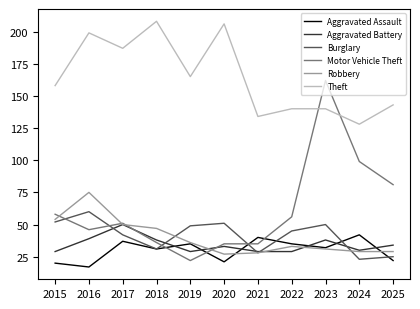

At 2016, list the series in order from smallest to largest.

Aggravated Assault, Aggravated Battery, Motor Vehicle Theft, Burglary, Robbery, Theft